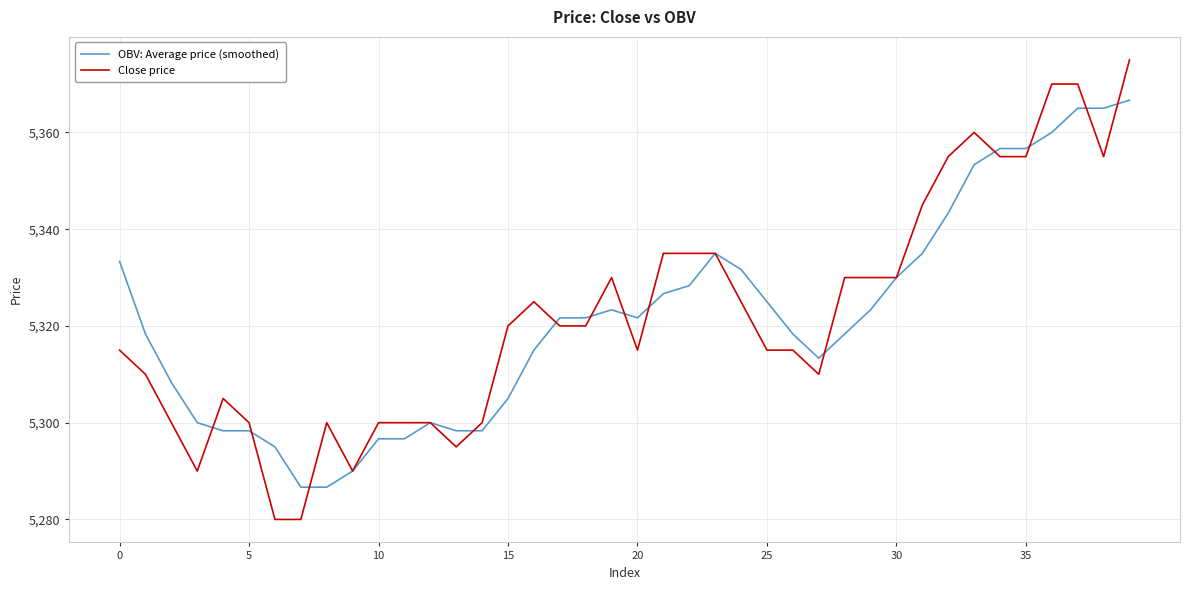

What is the highest value of the Close price series?

5375.0